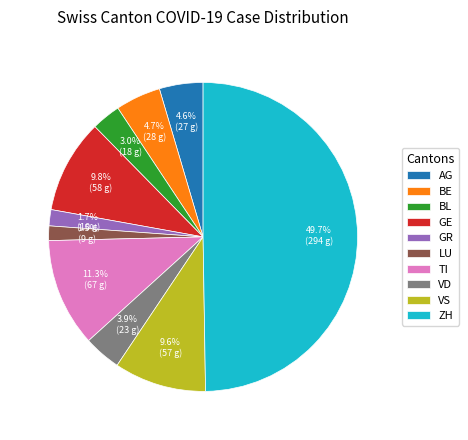

Does TI account for over 50% of the chart?

No